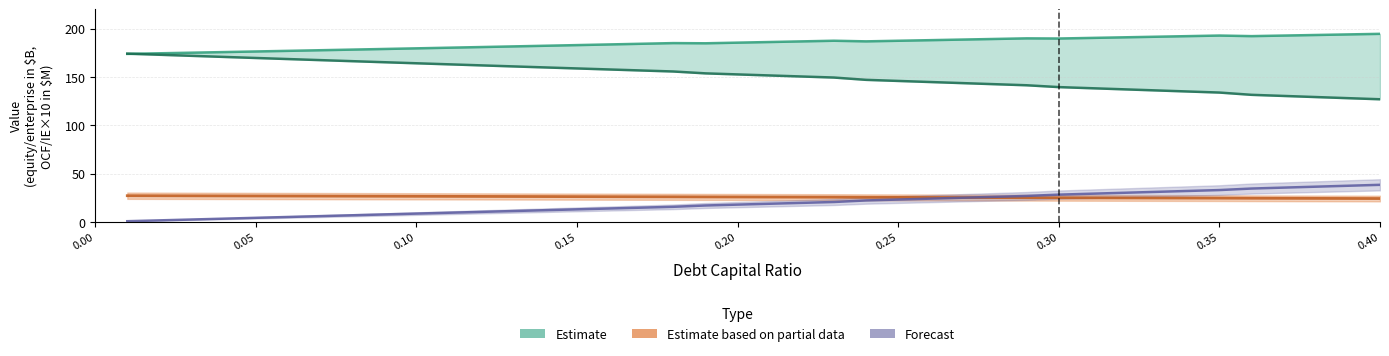

Reading left to right, what are all the values shown in this chart?

Enterprise Value (Estimate): 173.9	174.6	175.2	175.8	176.4	177.1	177.7	178.4	179.0	179.7	180.3	181.0	181.7	182.4	183.0	183.7	184.4	185.1	184.9	185.6	186.2	186.9	187.5	186.9	187.5	188.1	188.8	189.4	190.0	189.8	190.5	191.1	191.7	192.3	192.9	192.3	192.9	193.5	194.1	194.7
Equity Value (Estimate): 174.2	173.0	171.9	170.8	169.7	168.6	167.5	166.4	165.3	164.2	163.2	162.1	161.0	159.9	158.9	157.8	156.8	155.7	153.8	152.7	151.6	150.6	149.5	147.1	146.0	144.8	143.7	142.6	141.5	139.6	138.5	137.3	136.2	135.1	133.9	131.6	130.4	129.3	128.2	127.0
Operating Cash Flow (Partial): 27.3	27.2	27.1	27.1	27.0	26.9	26.8	26.8	26.7	26.6	26.6	26.5	26.4	26.4	26.3	26.2	26.2	26.1	26.0	25.9	25.8	25.8	25.7	25.6	25.5	25.4	25.4	25.3	25.2	25.1	25.0	25.0	24.9	24.8	24.7	24.6	24.5	24.5	24.4	24.3
Interest Expense ×10 (Forecast): 0.9	1.8	2.6	3.5	4.4	5.3	6.1	7.0	7.9	8.8	9.6	10.5	11.4	12.3	13.1	14.0	14.9	15.8	17.1	18.0	18.9	19.8	20.7	22.4	23.3	24.2	25.1	26.1	27.0	28.4	29.3	30.3	31.2	32.1	33.1	34.7	35.6	36.6	37.5	38.5